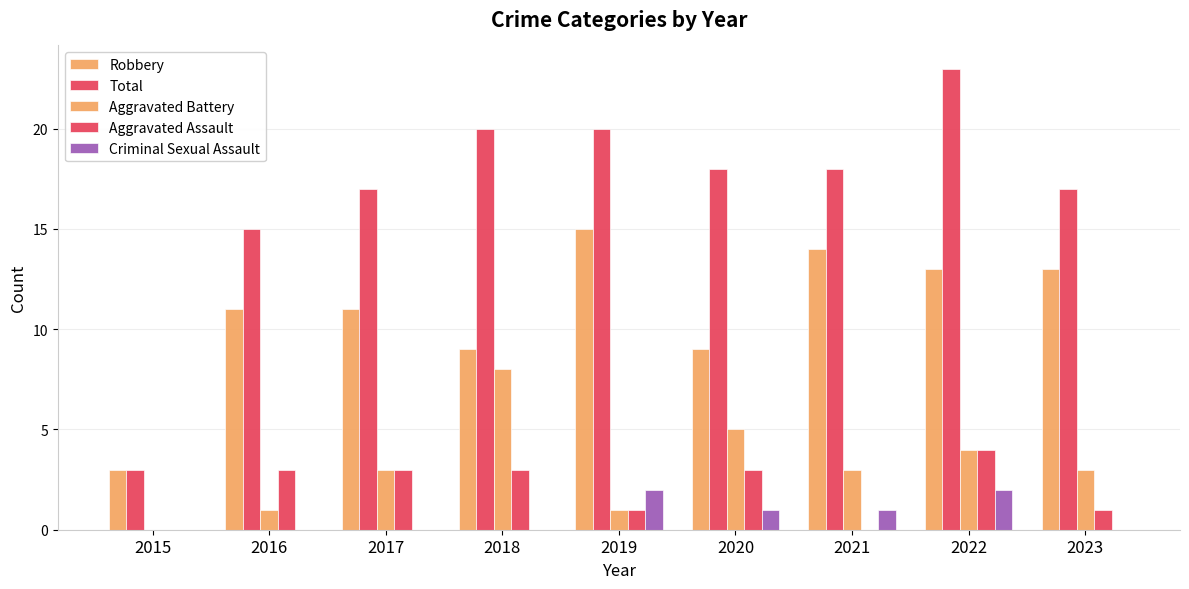

Reading left to right, what are all the values shown in this chart?

Robbery: 2015=3	2016=11	2017=11	2018=9	2019=15	2020=9	2021=14	2022=13	2023=13
Total: 2015=3	2016=15	2017=17	2018=20	2019=20	2020=18	2021=18	2022=23	2023=17
Aggravated Battery: 2015=0	2016=1	2017=3	2018=8	2019=1	2020=5	2021=3	2022=4	2023=3
Aggravated Assault: 2015=0	2016=3	2017=3	2018=3	2019=1	2020=3	2021=0	2022=4	2023=1
Criminal Sexual Assault: 2015=0	2016=0	2017=0	2018=0	2019=2	2020=1	2021=1	2022=2	2023=0